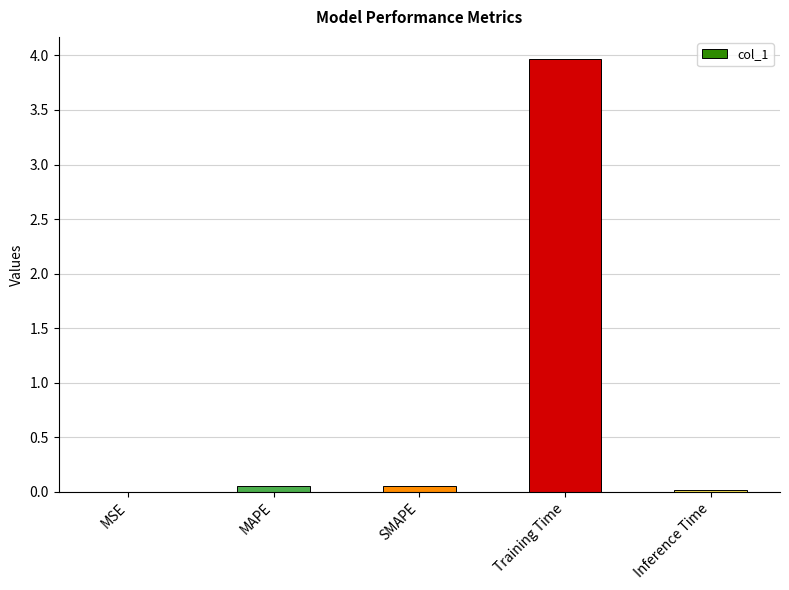

What is the sum of all values?

4.1